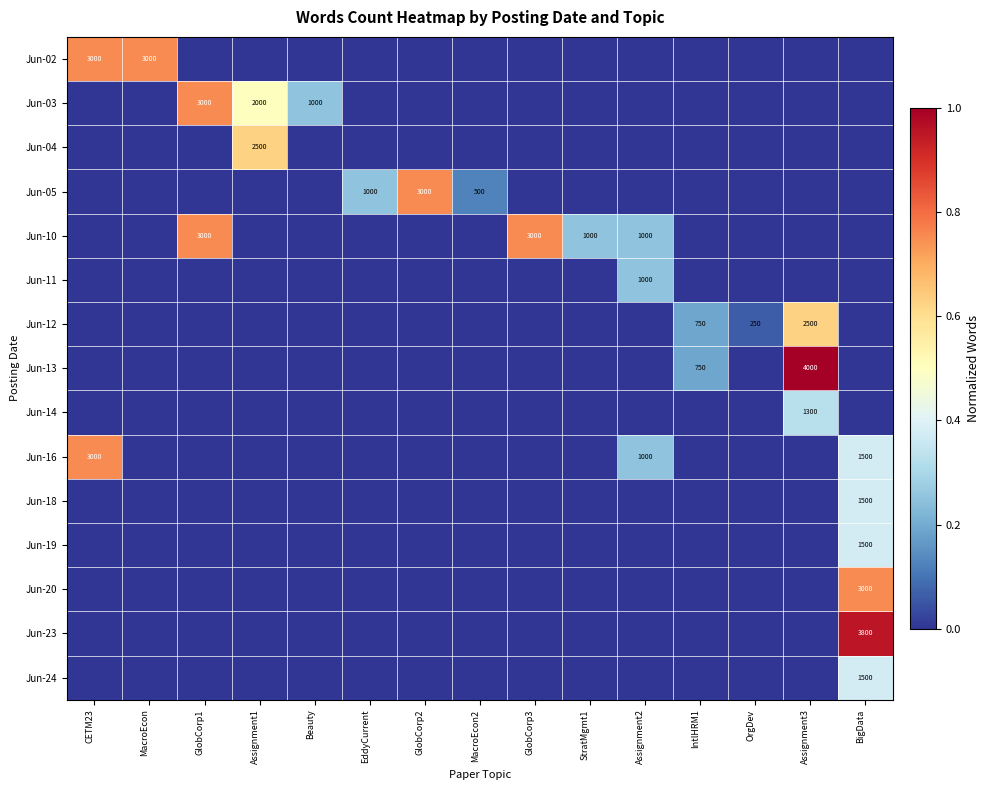

Is it true that Jun-02 equals 4657 at CETM23?

False